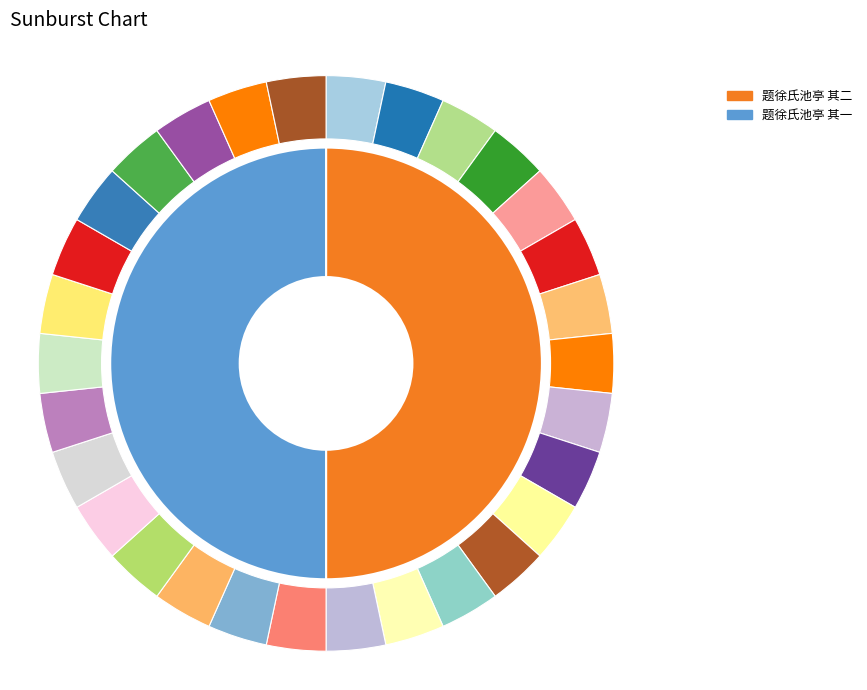

Does 题徐氏池亭 其一 represent more than half of the total?

No